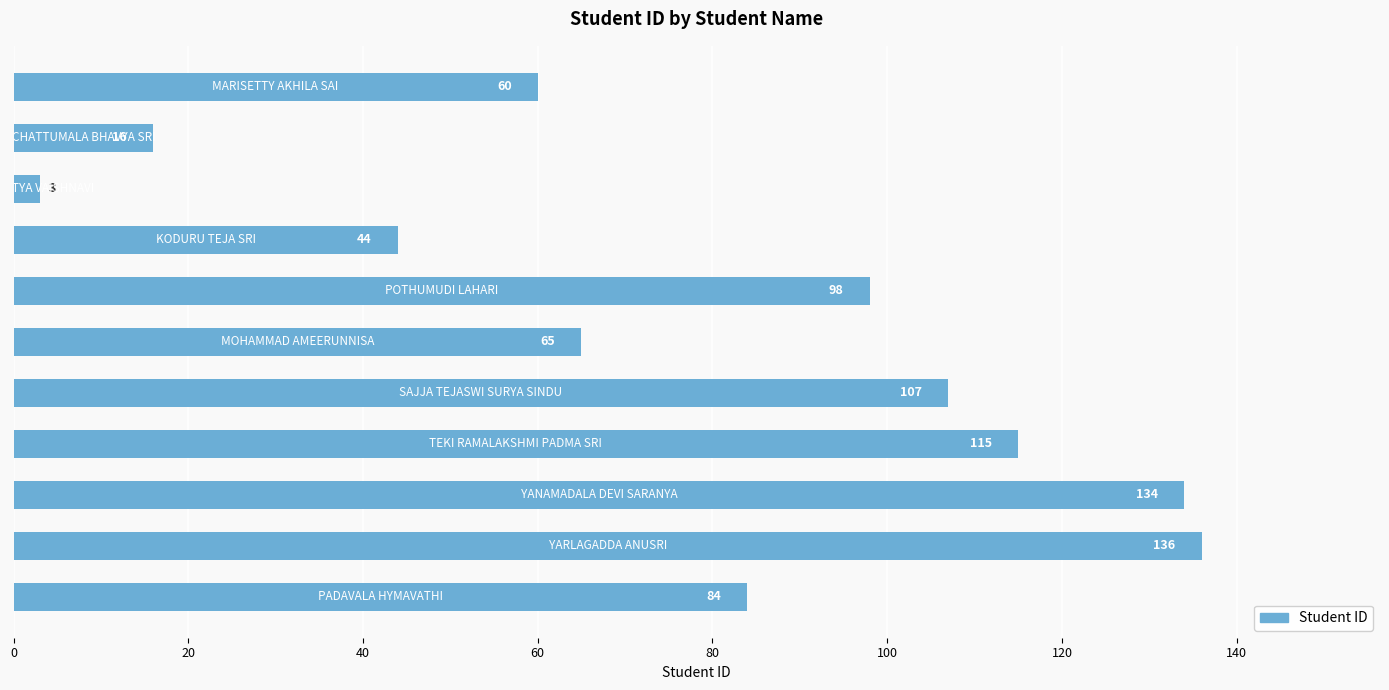

What is the difference between the maximum and minimum values?

133